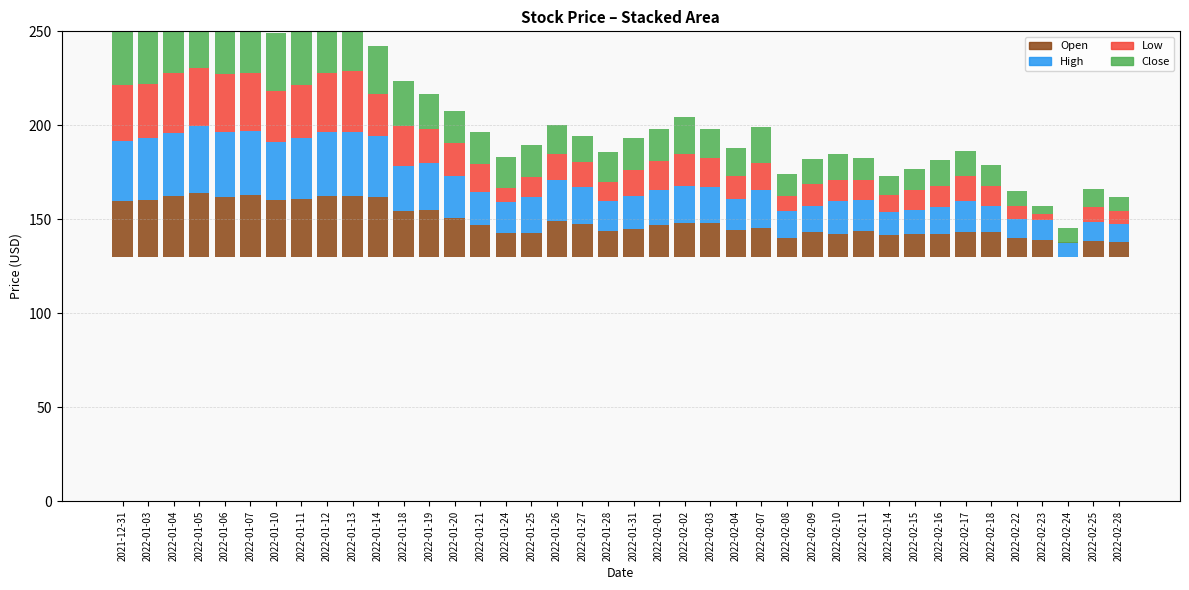

Where is High nearest to the value 22?

2022-01-26